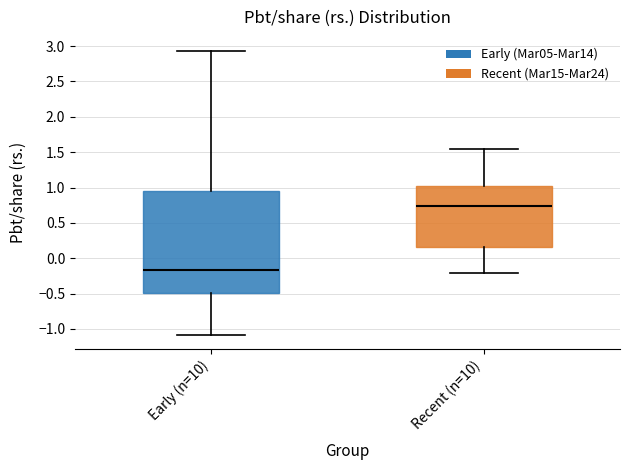

Where does the upper whisker of the box for Early (n=10) end on the y-axis? The values are not printed on the chart, so give them approximately, as read against the axis.

2.95